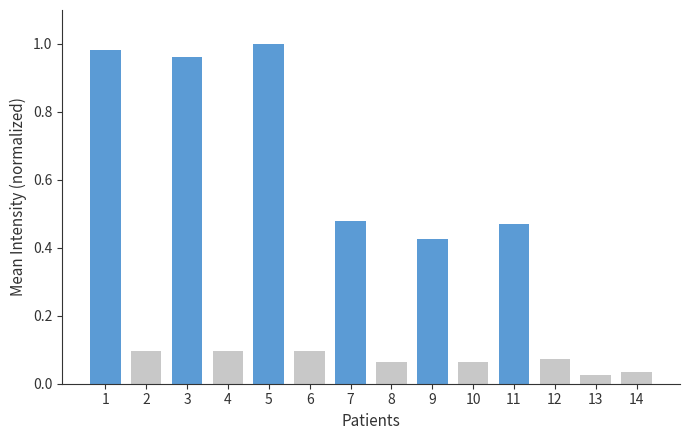

True or false: the data shows 0.0 at 8.

False